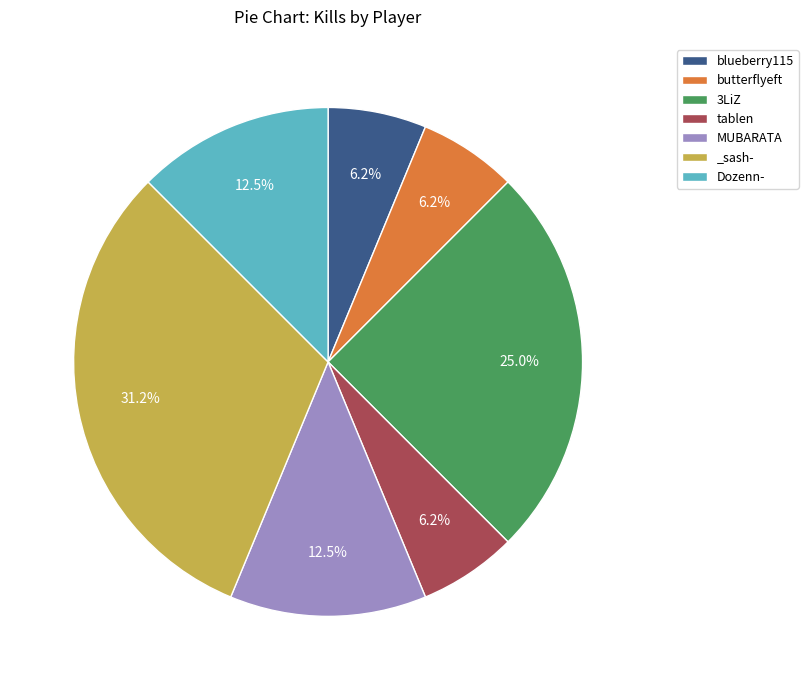

Does 3LiZ account for over 50% of the chart?

No